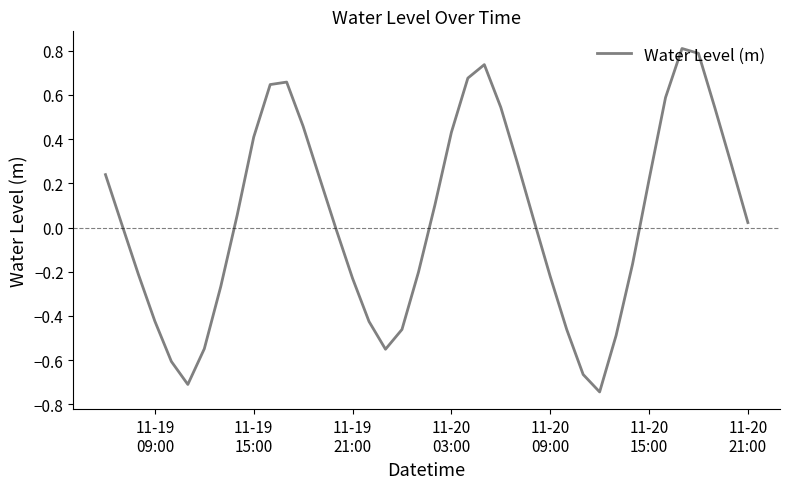

What is the difference between the maximum and minimum values?

1.6